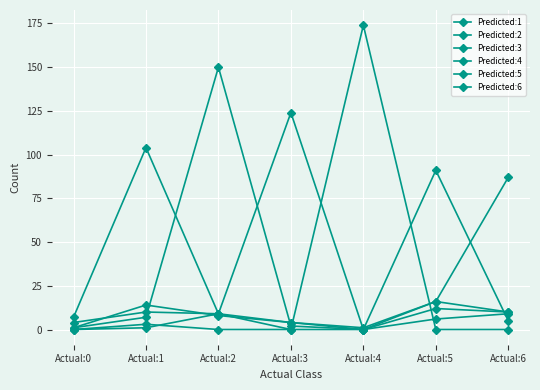

True or false: Predicted:4 and Predicted:2 intersect in this chart.

True